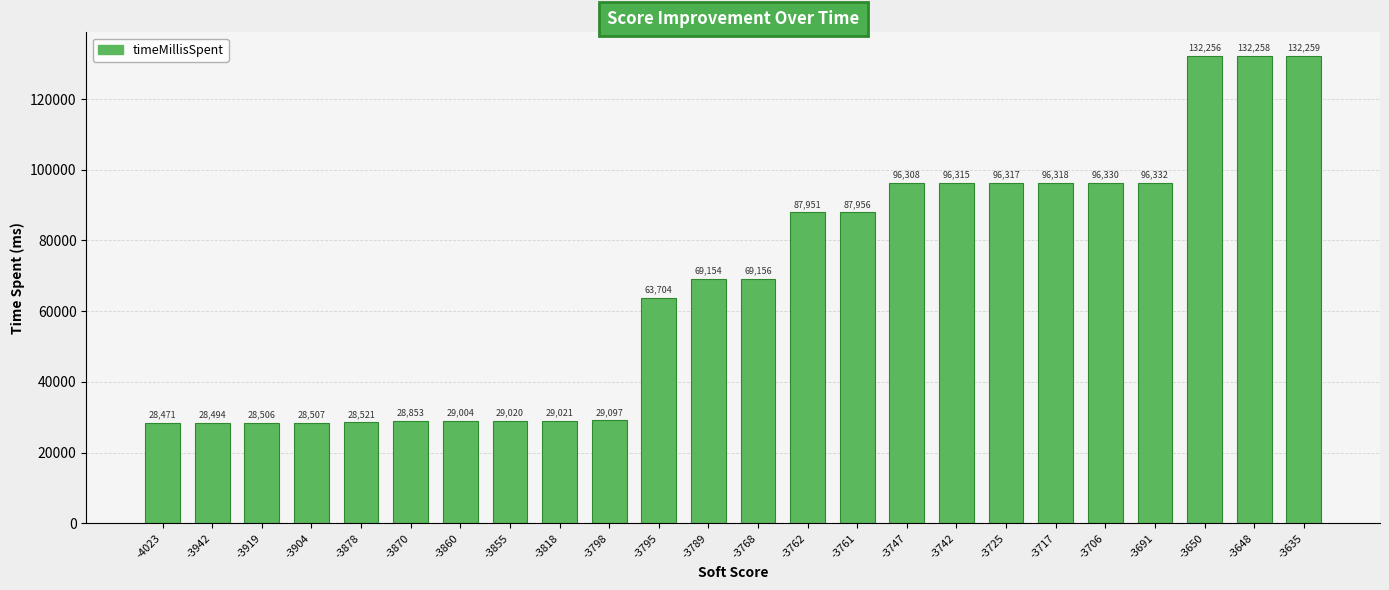

List the labels in order of value, largest first.

-3635, -3648, -3650, -3691, -3706, -3717, -3725, -3742, -3747, -3761, -3762, -3768, -3789, -3795, -3798, -3818, -3855, -3860, -3870, -3878, -3904, -3919, -3942, -4023